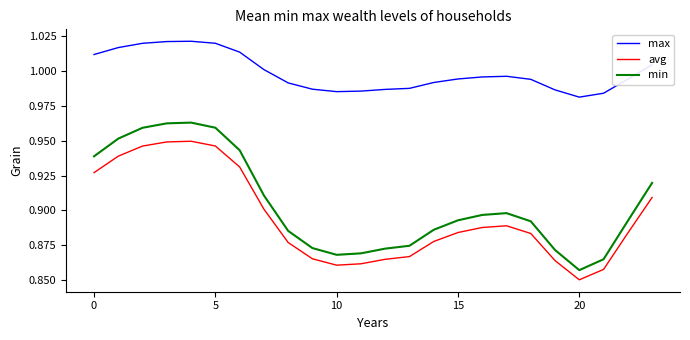

Which series has the largest total across all categories?

max